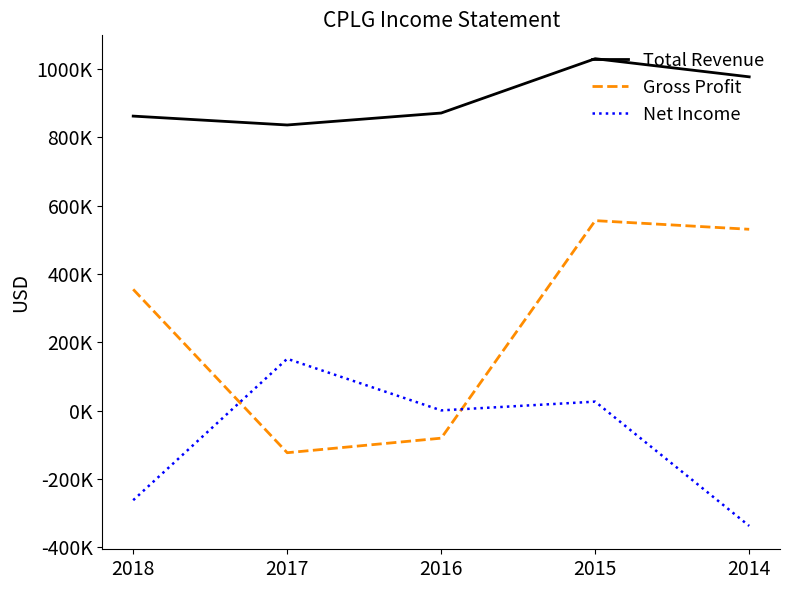

What is the value of the Net Income point at the 2nd from the left?

151800